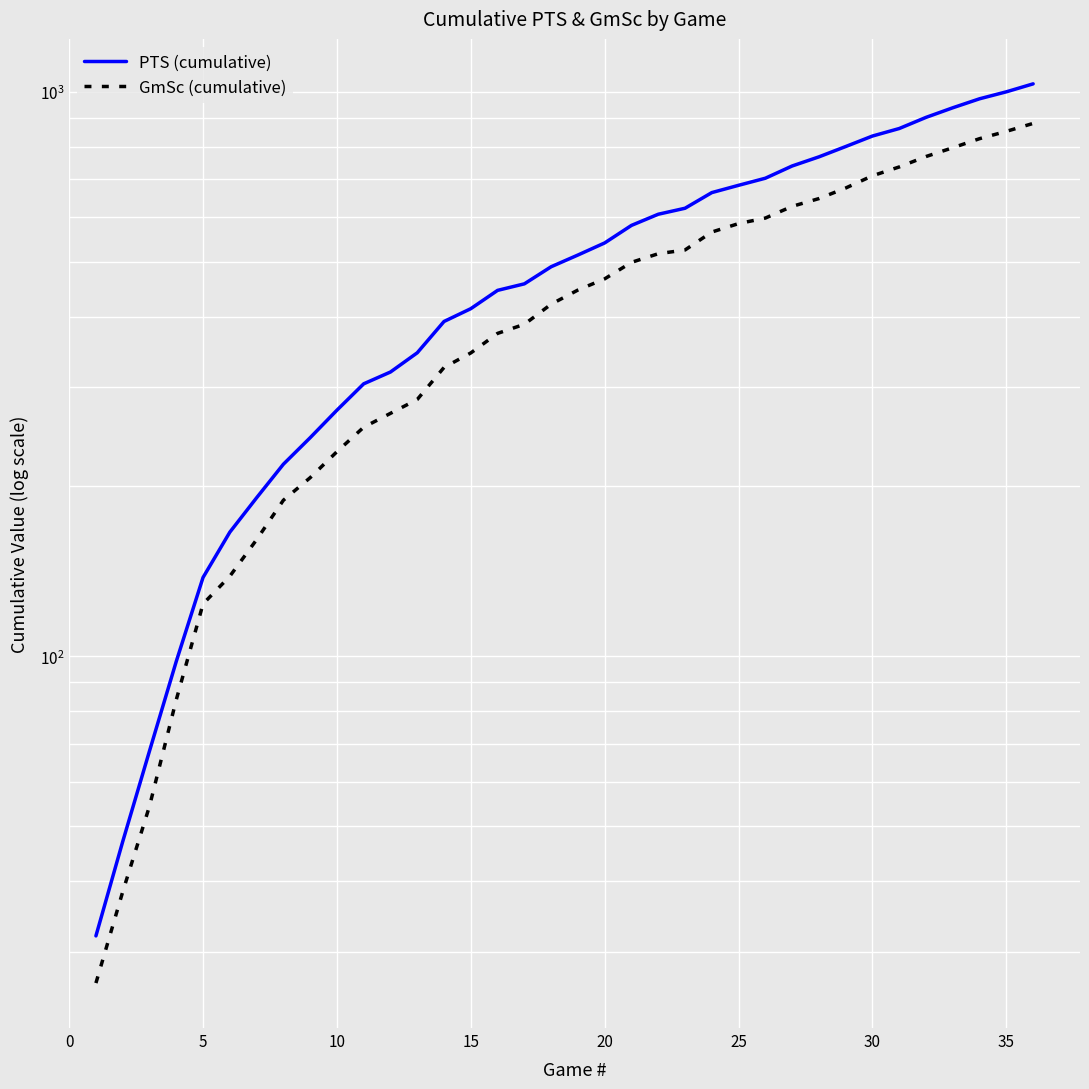

What are all the series names shown in the legend?

PTS (cumulative), GmSc (cumulative)